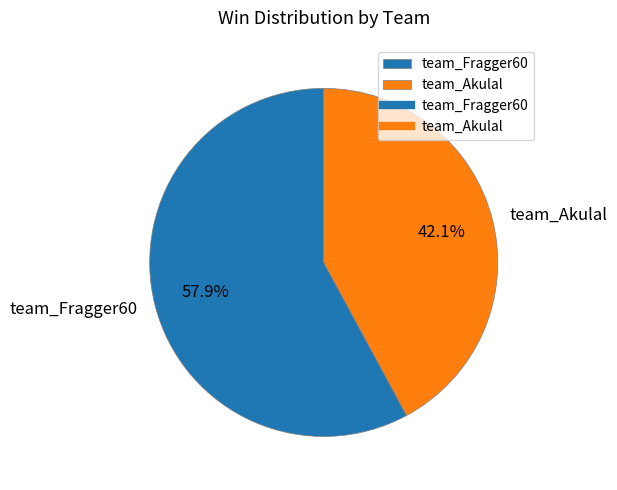

To the nearest percent, what is the average slice percentage?

50%